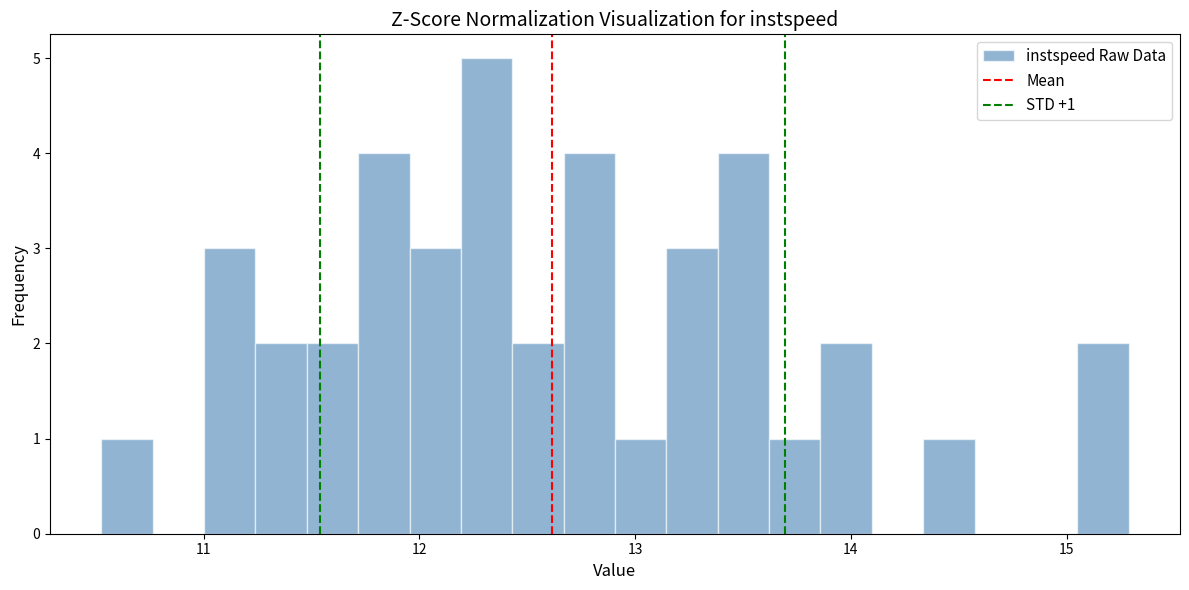

Around what value on the x-axis is the tallest bar? Give the approximate position of its centre, as read against the axis.

12.3